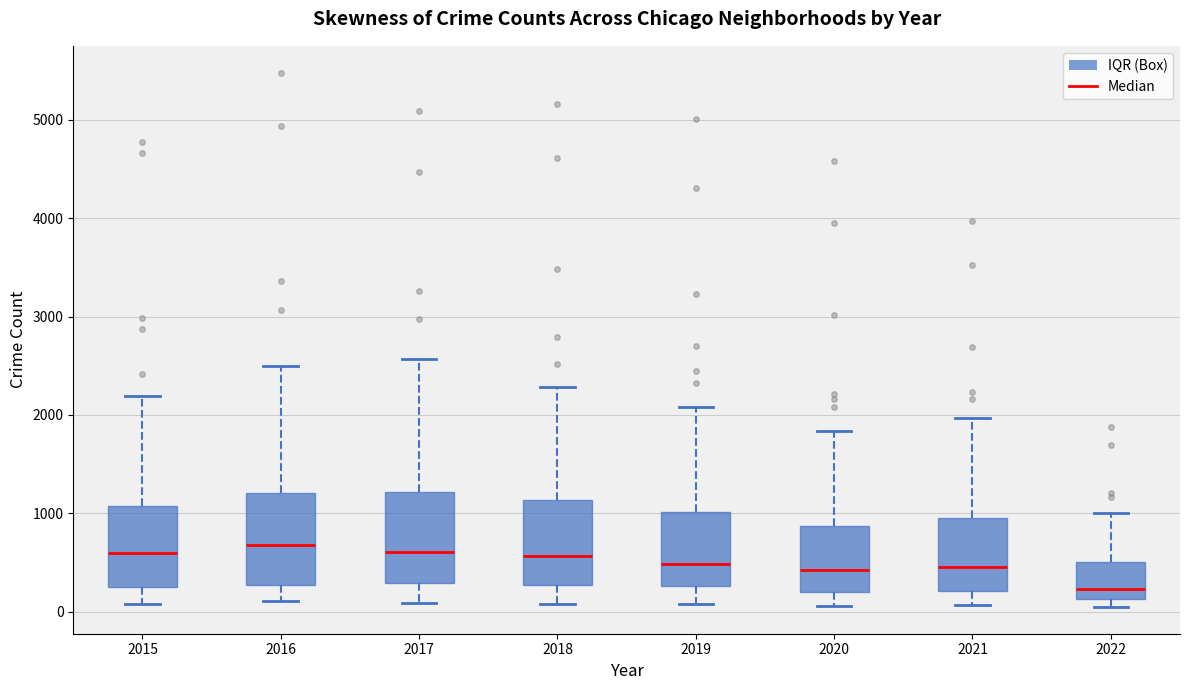

Where is the upper edge of the box at x = 2018 on the y-axis? The values are not printed on the chart, so give them approximately, as read against the axis.

1100